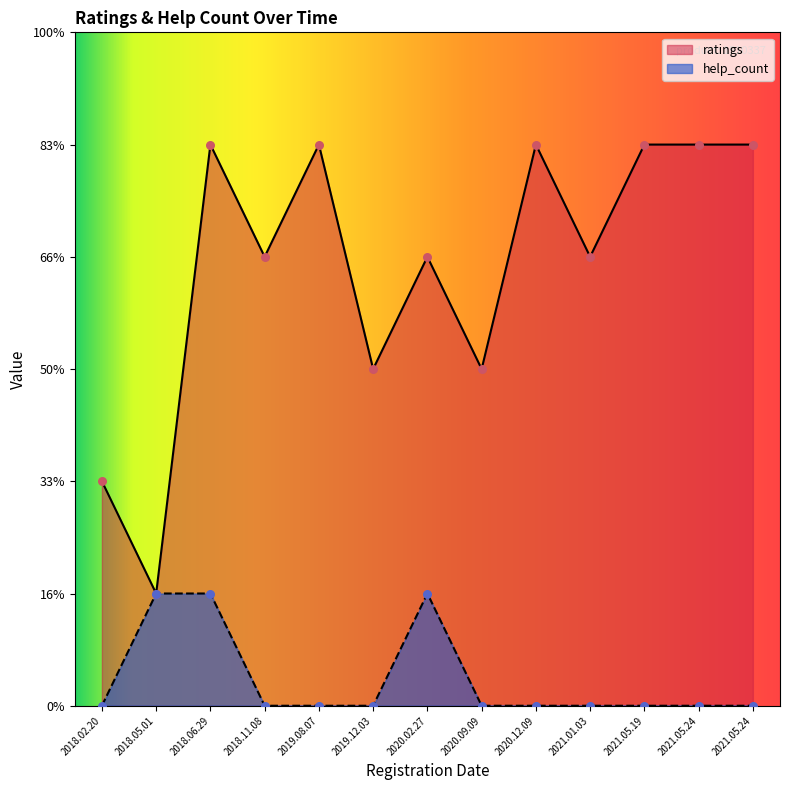

Which series has the widest spread of Y values?

ratings